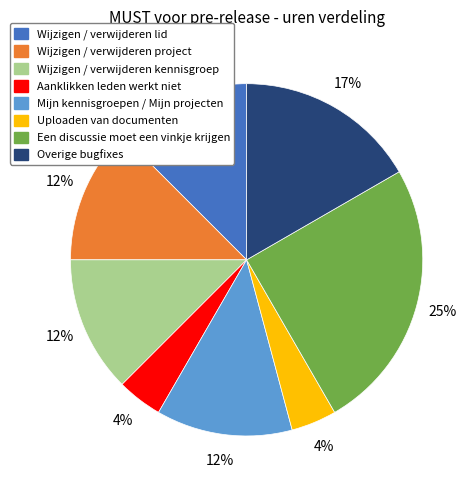

Count the number of slices in the pie.

8